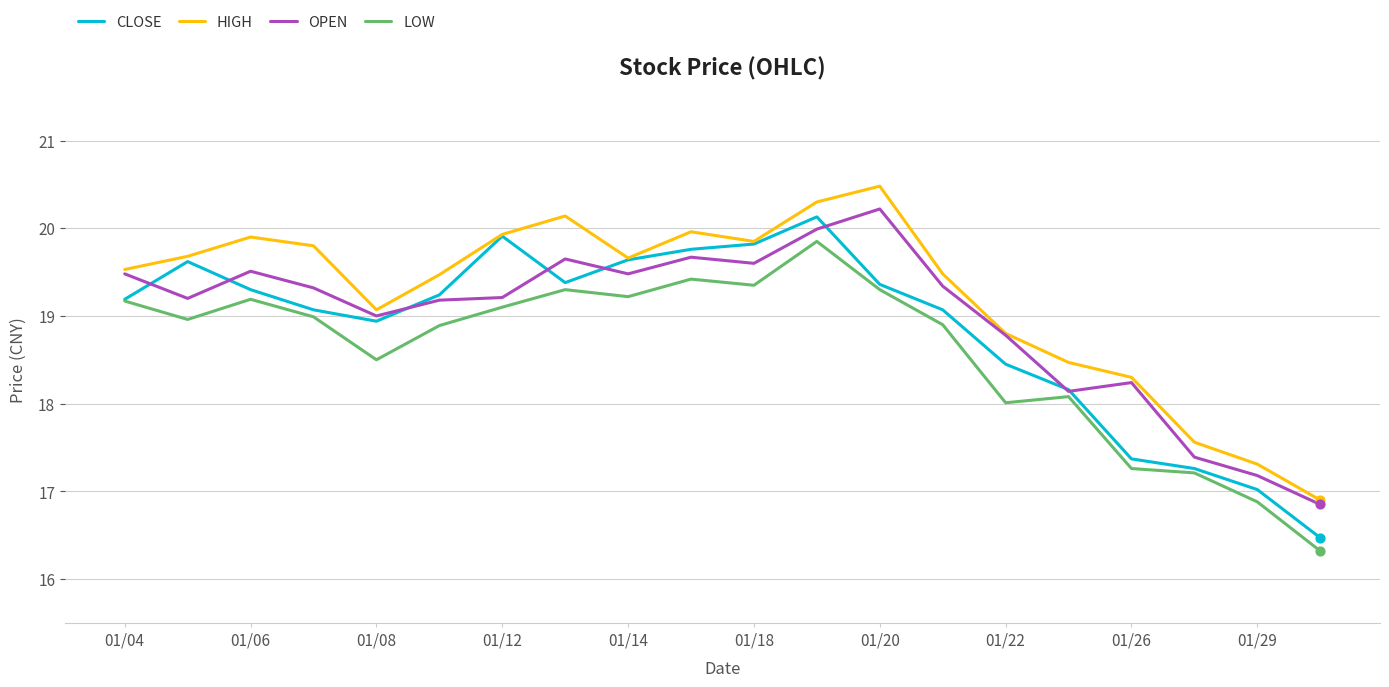

Which series has the largest total across all categories?

HIGH